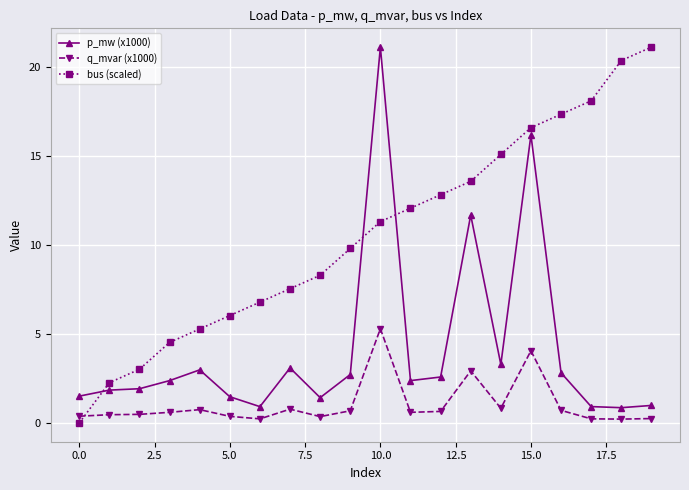

What is the value of the p_mw (x1000) point at the 14th from the left?

11.7